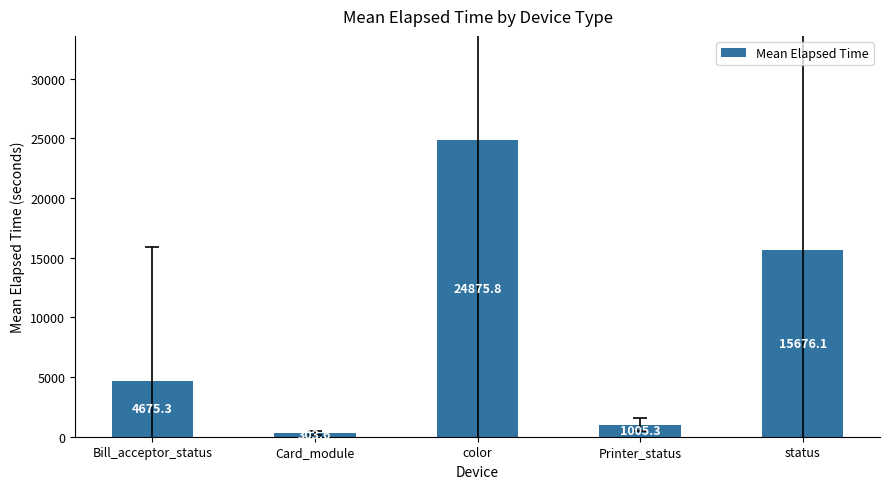

What is the sum of all values?

46536.1